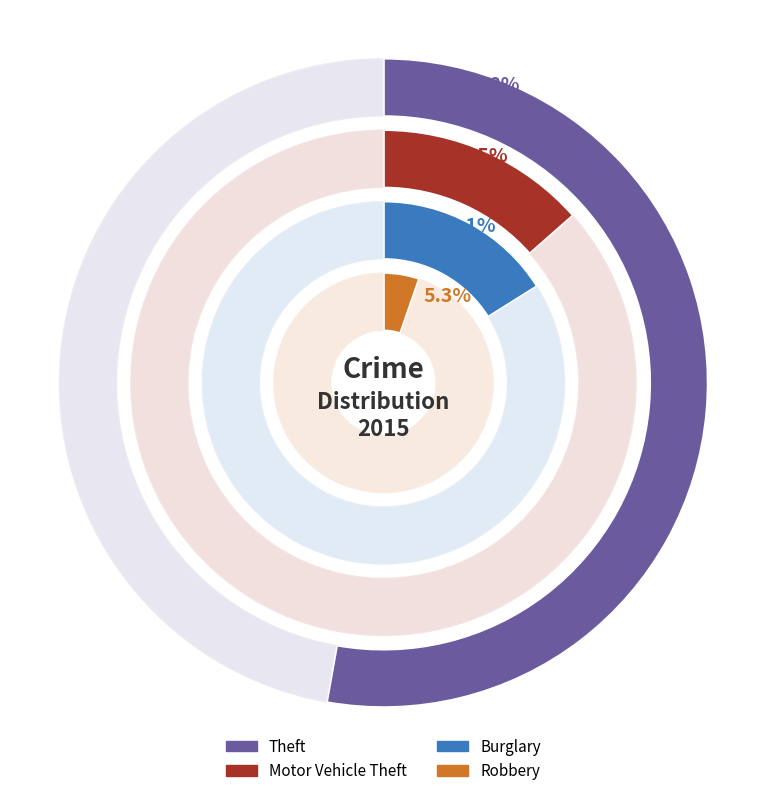

Does Aggravated Assault represent more than half of the total?

No